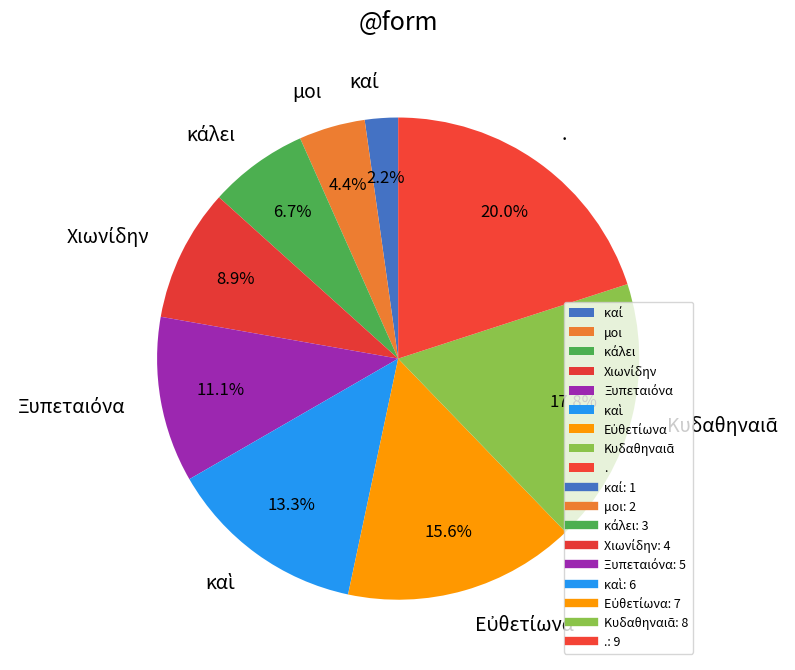

To the nearest percent, what is the average slice percentage?

11%